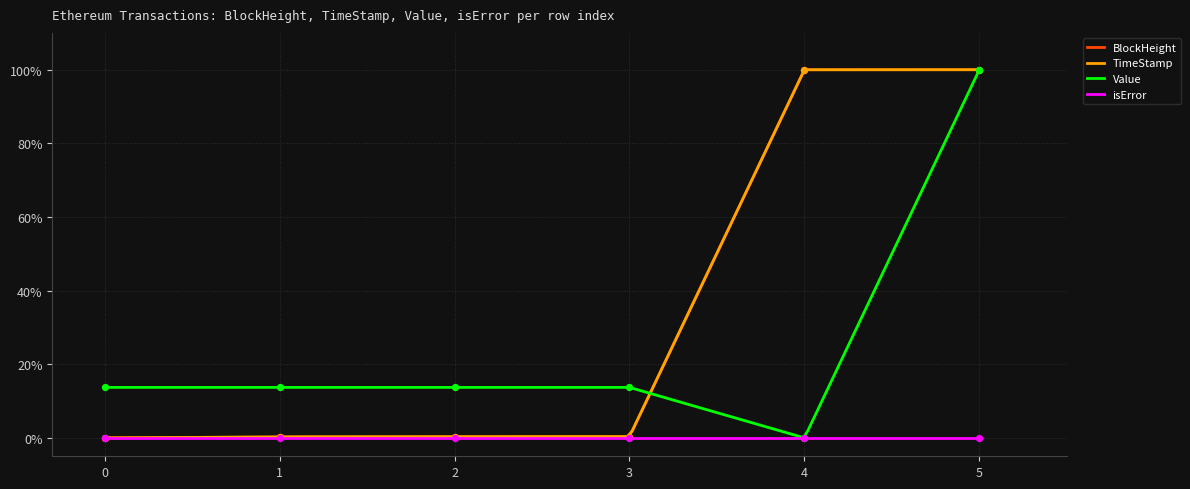

At how many categories does at least one series exceed 0?

6